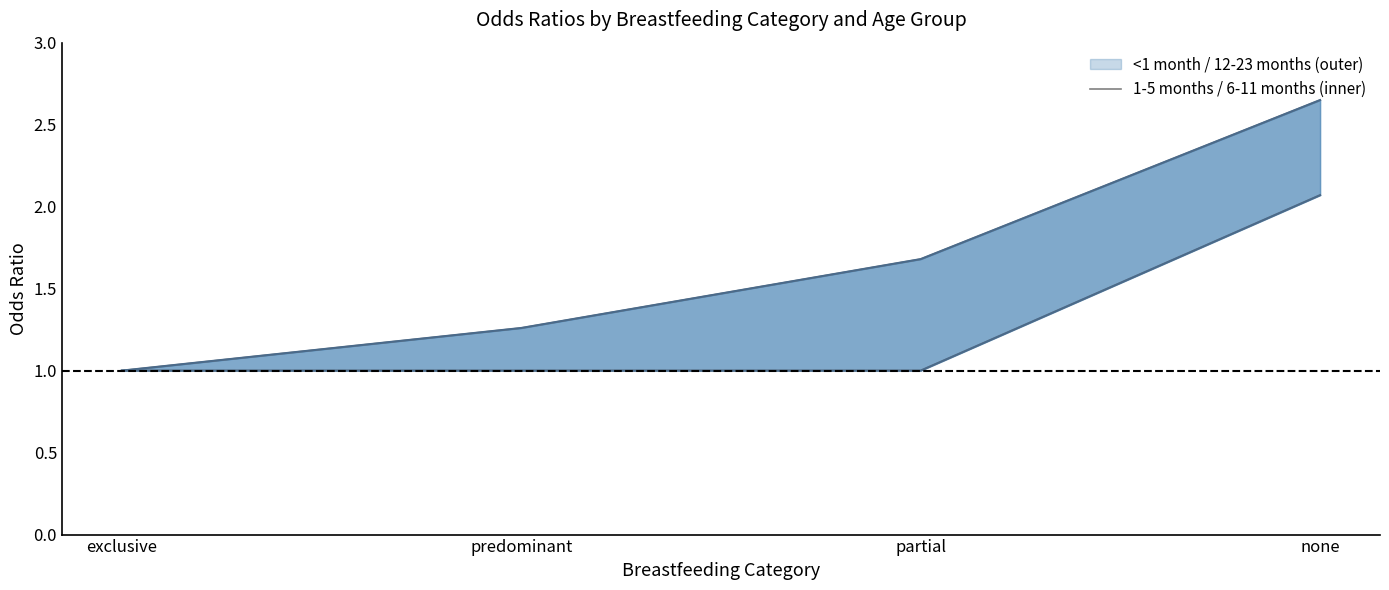

At which label does 1-5 months reach its minimum?

exclusive